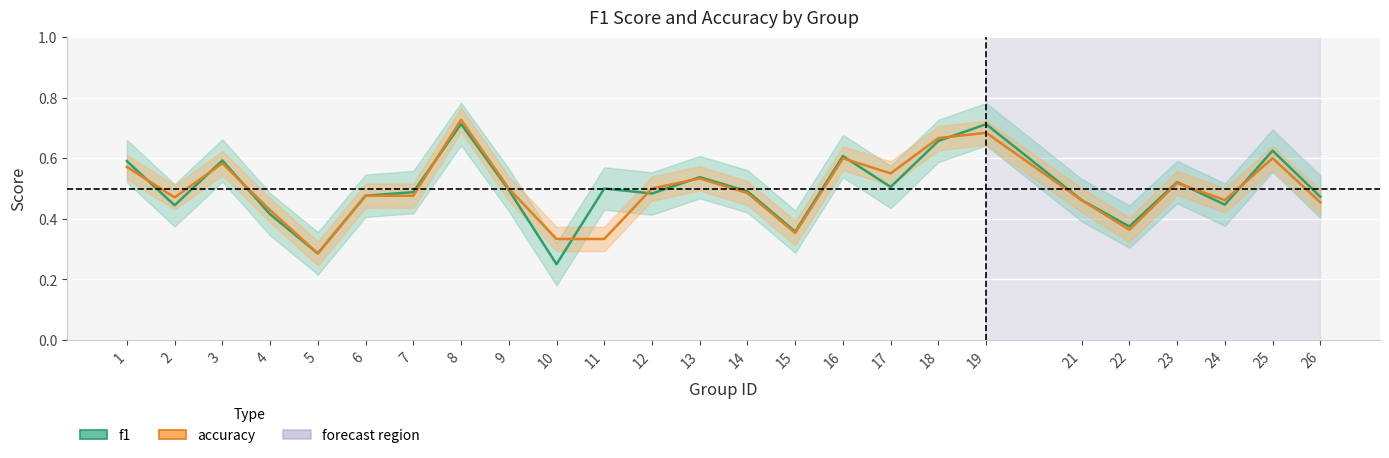

List the labels in order of accuracy value, largest first.

8, 19, 18, 16, 25, 3, 1, 17, 13, 23, 9, 12, 14, 6, 7, 2, 21, 24, 26, 4, 22, 15, 10, 11, 5